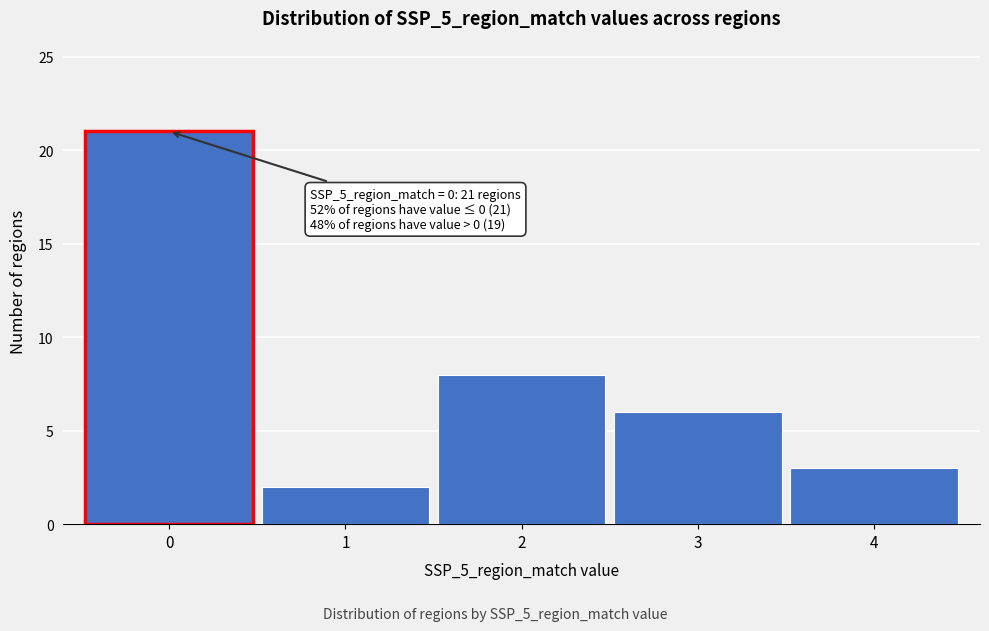

Reading left to right, what are all the values shown in this chart?

0=21	1=2	2=8	3=6	4=3